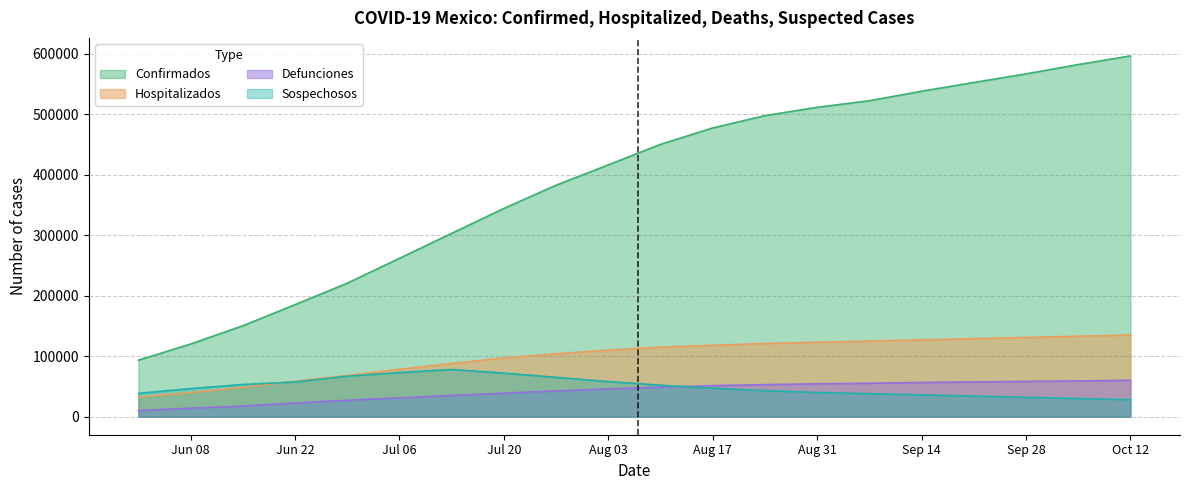

True or false: Hospitalizados and Confirmados intersect in this chart.

False